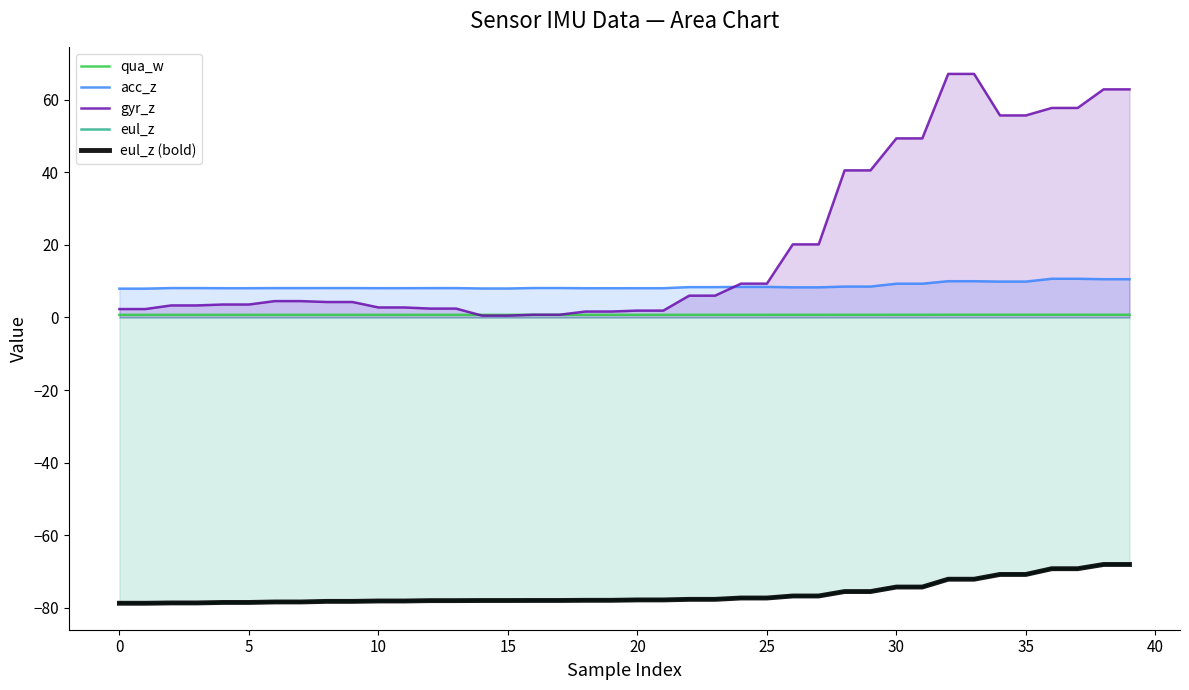

Between 35 and 33, which is larger?

33